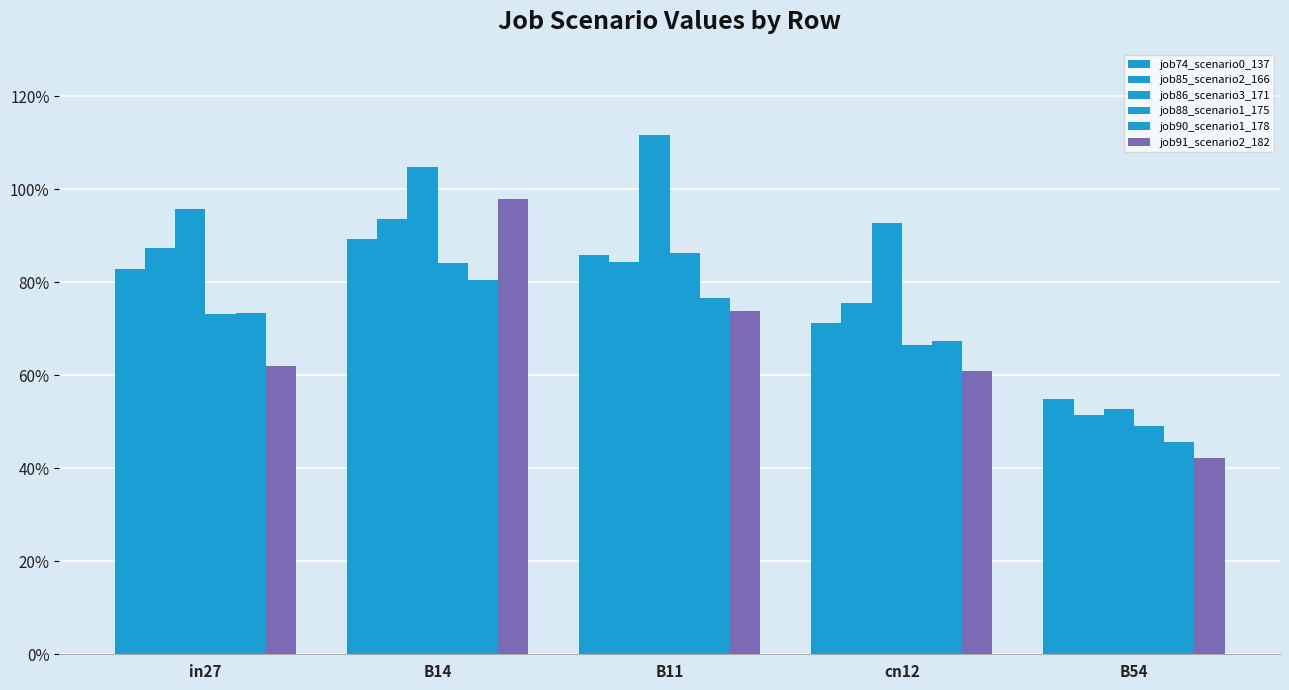

What is the lowest value of the job85_scenario2_166 series?

0.5